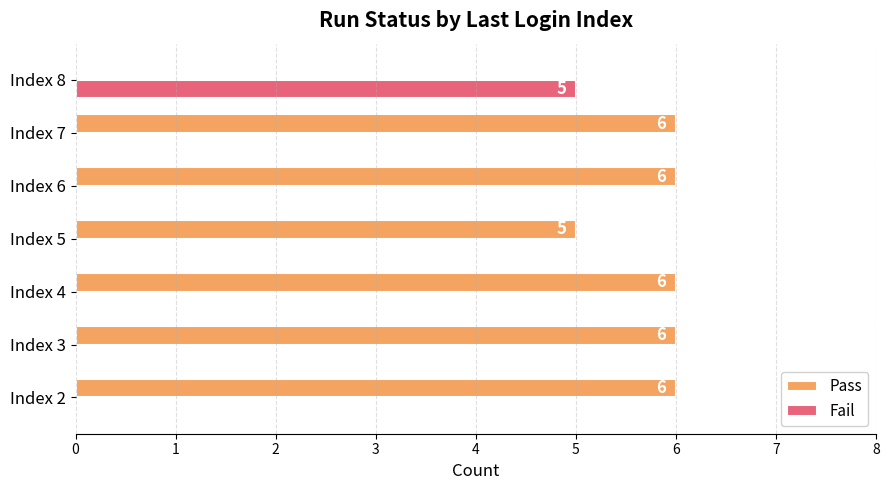

What is the average value of the Pass series?

5